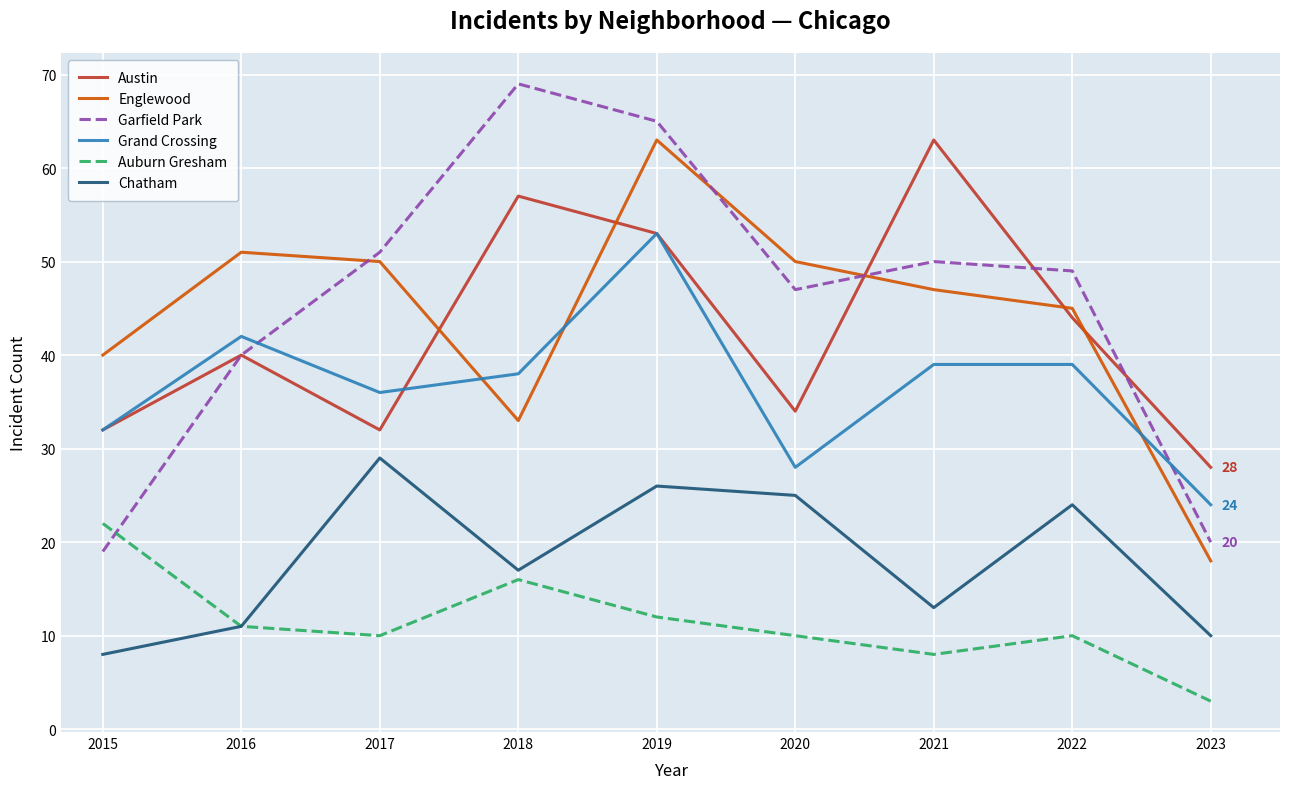

What are all the series names shown in the legend?

Austin, Englewood, Garfield Park, Grand Crossing, Auburn Gresham, Chatham